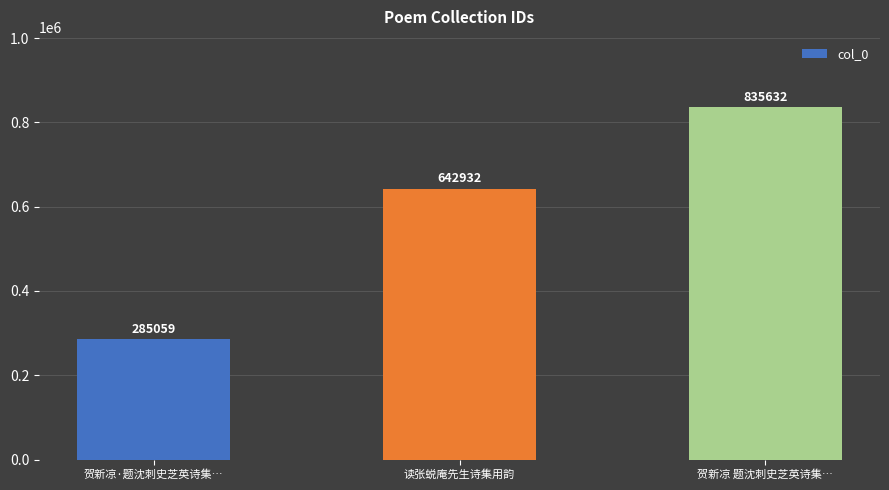

What is the sum of all values?

1763623